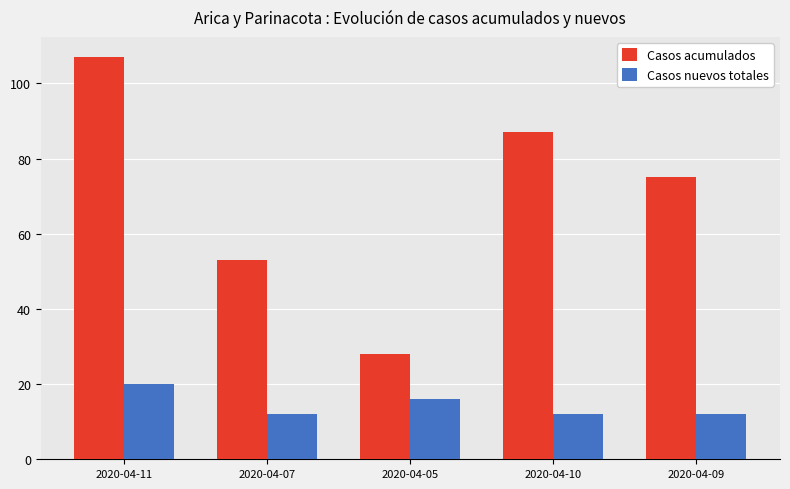

At which category is the sum across all series the highest?

2020-04-11